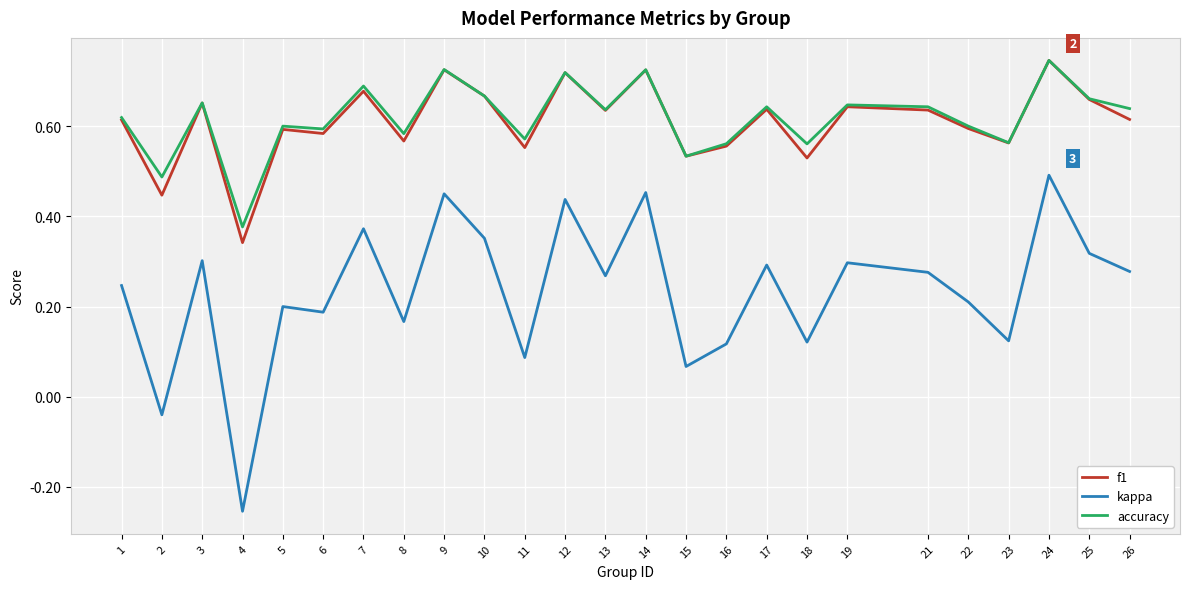

Which series has the largest range (max minus min)?

kappa